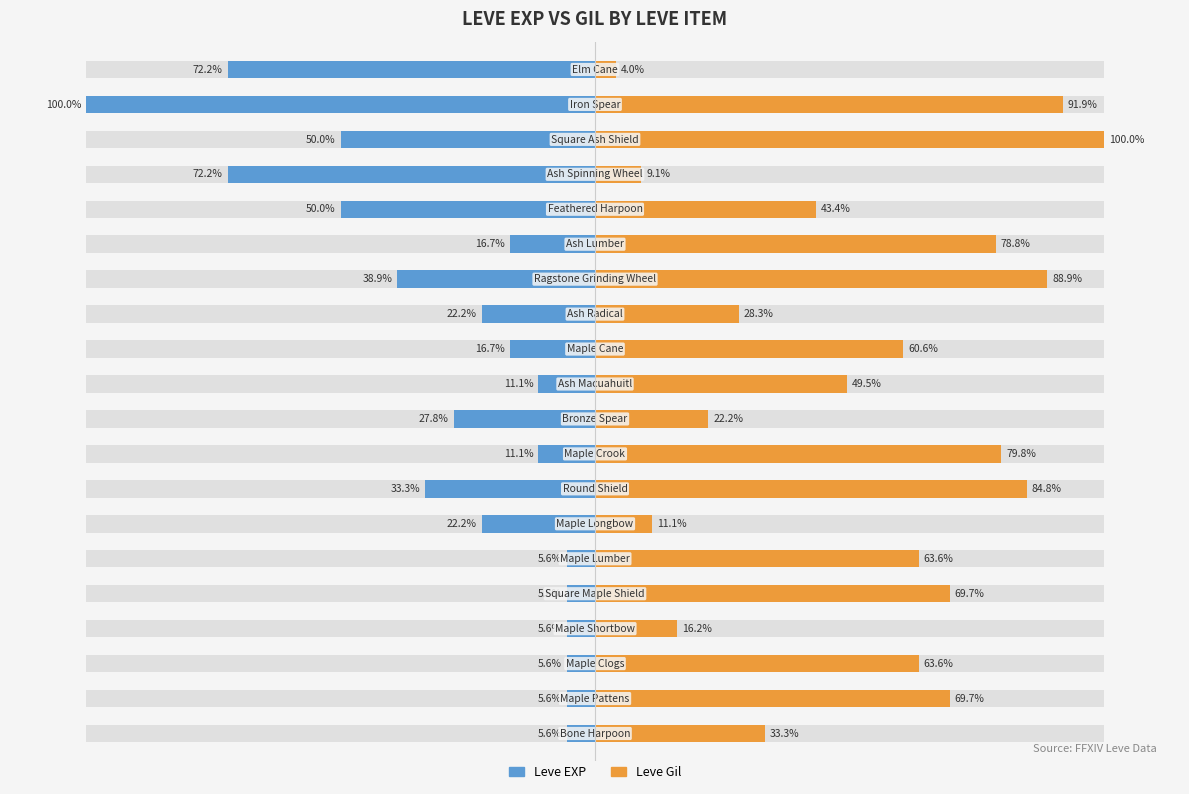

Are the bars horizontal?

Yes